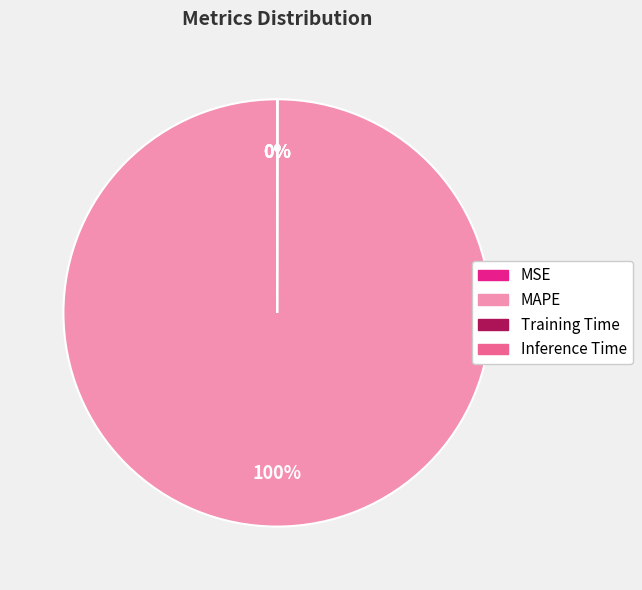

What is the largest slice in the pie chart?

MAPE